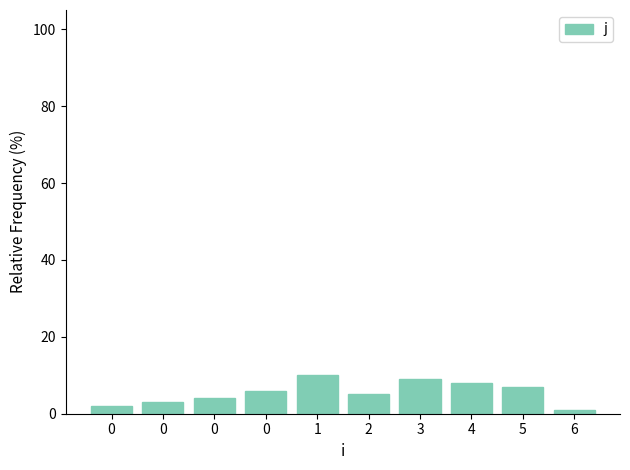

Read the value at 0.

2